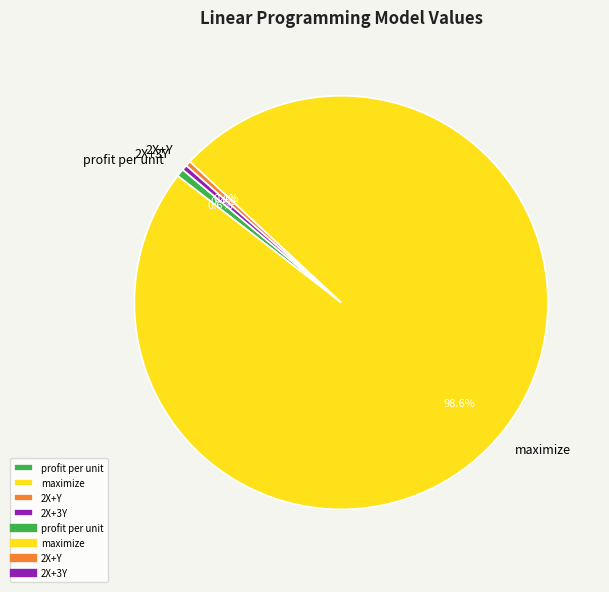

Which has a higher value, profit per unit or maximize?

maximize